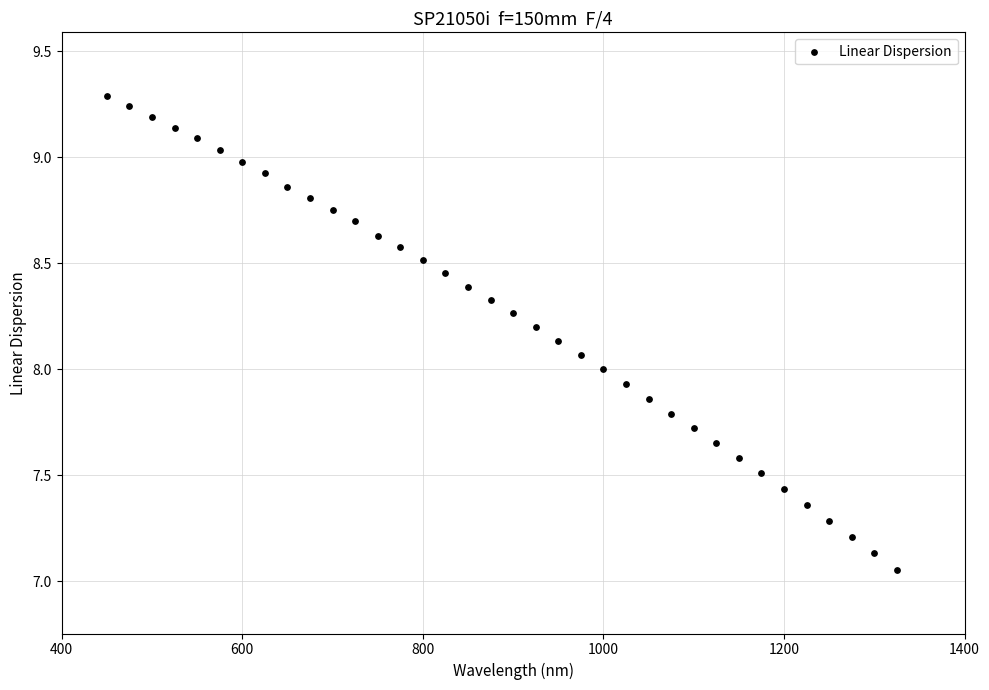

What is the range of Y values (max minus min)?

2.2